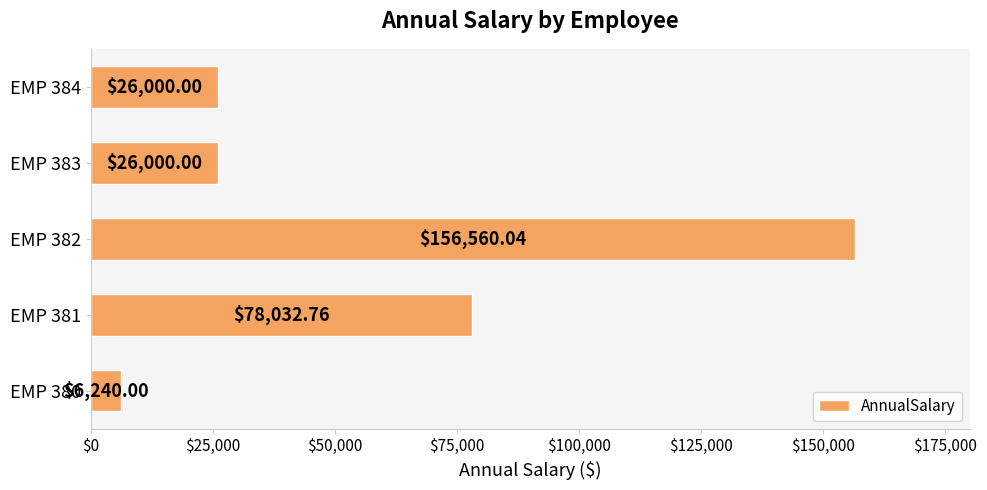

Where is the data nearest to the value 81400?

EMP 381